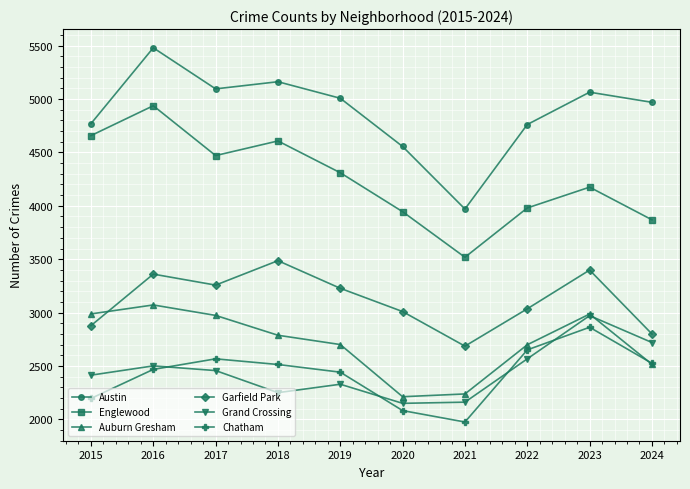

How many interior local valleys does the Austin series have?

2